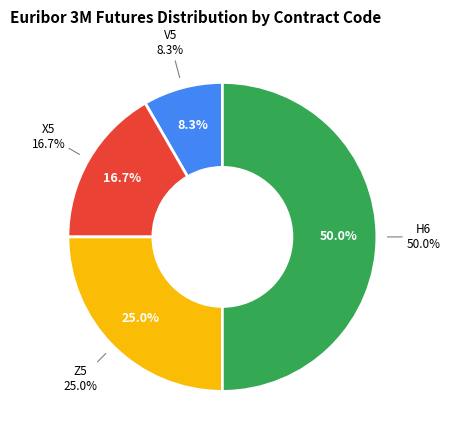

Which slice is the smallest?

V5